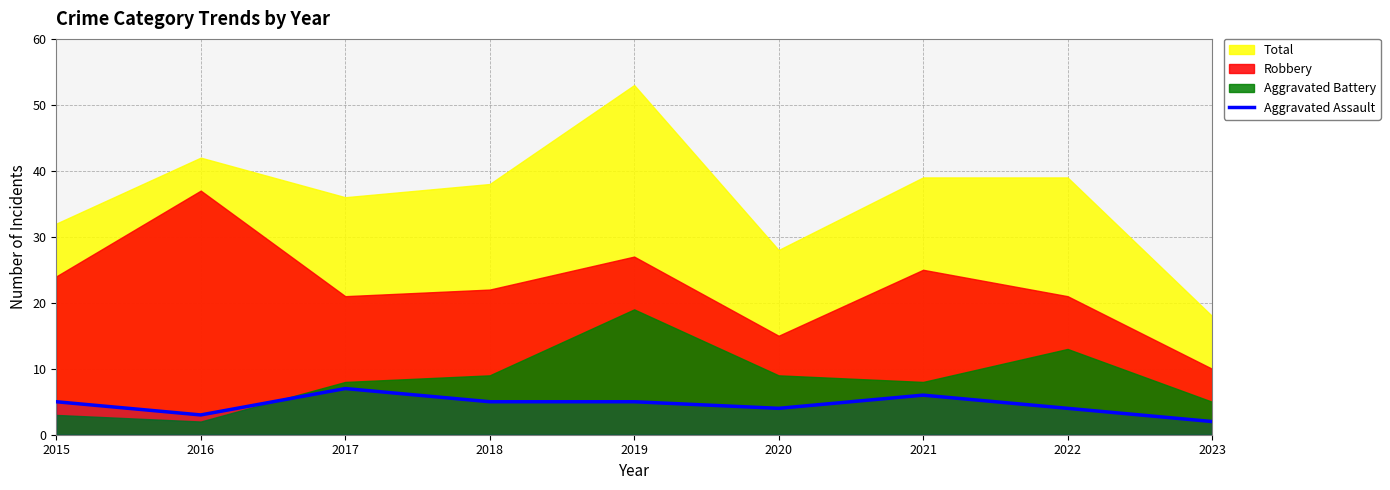

Does the chart display data point markers on the line(s)?

No